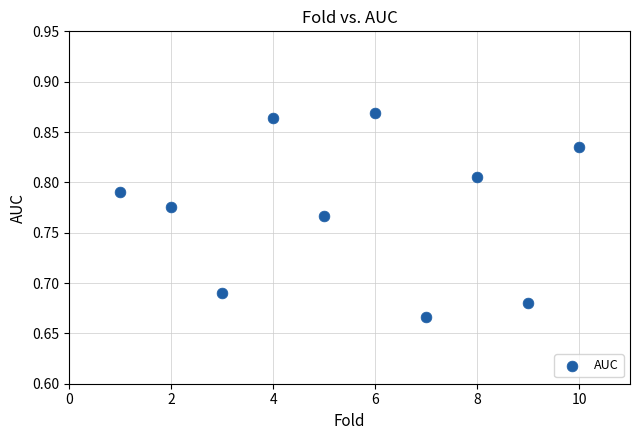

What is the range of X values (max minus min)?

9.0